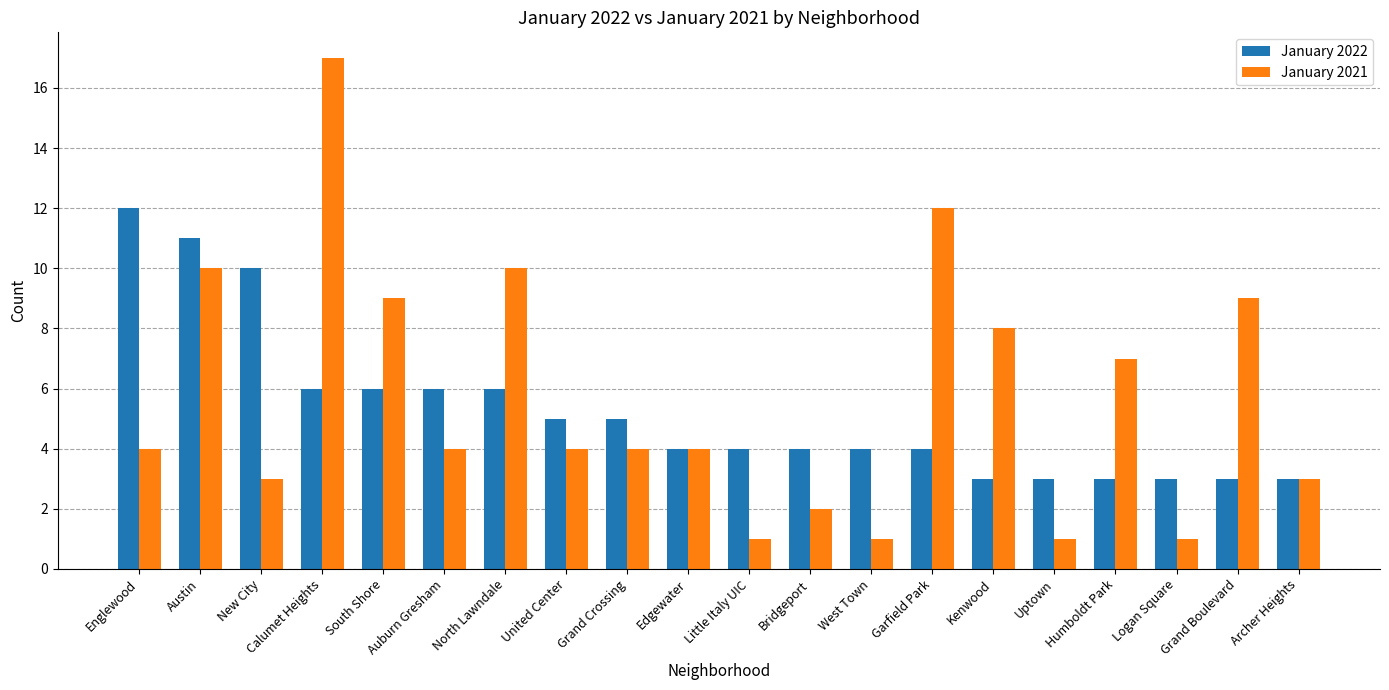

Which series changed the most between United Center and Edgewater?

January 2022